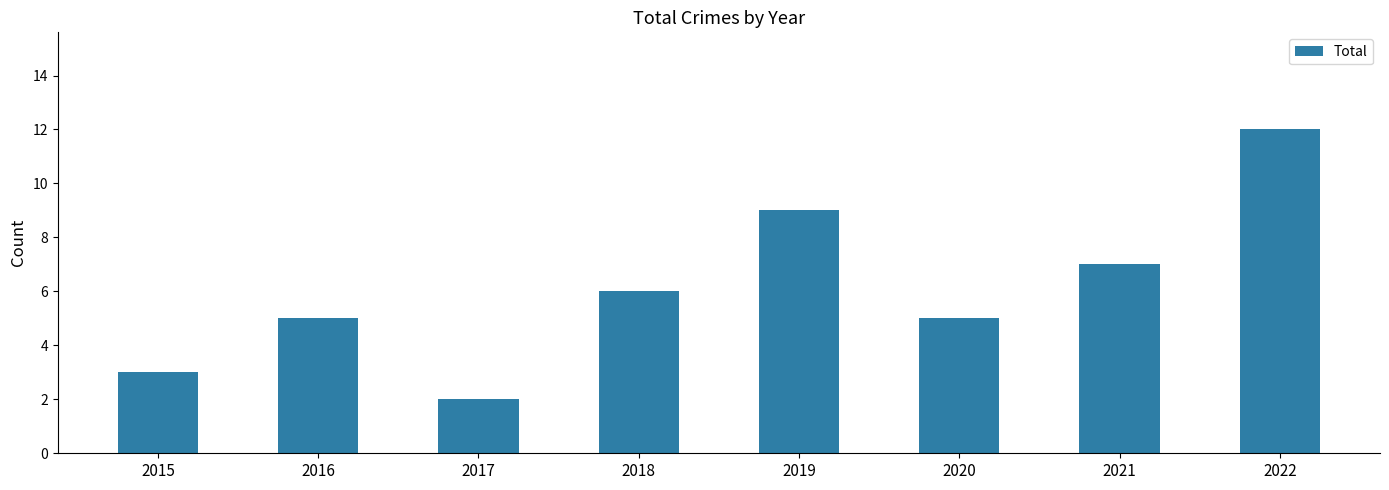

Between 2016 and 2018, which is larger?

2018